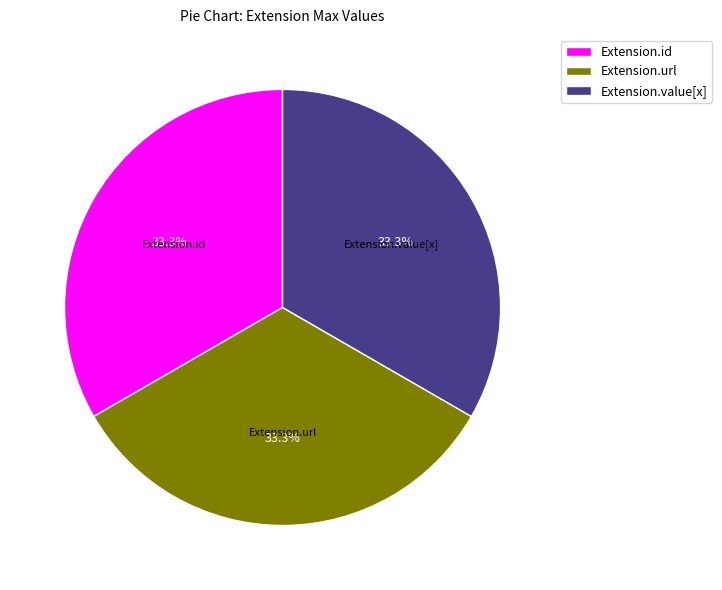

How many slices are in this pie chart?

3